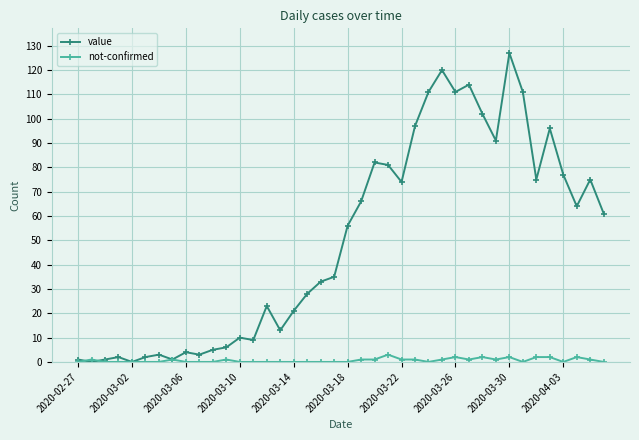

What are all the series names shown in the legend?

value, not-confirmed